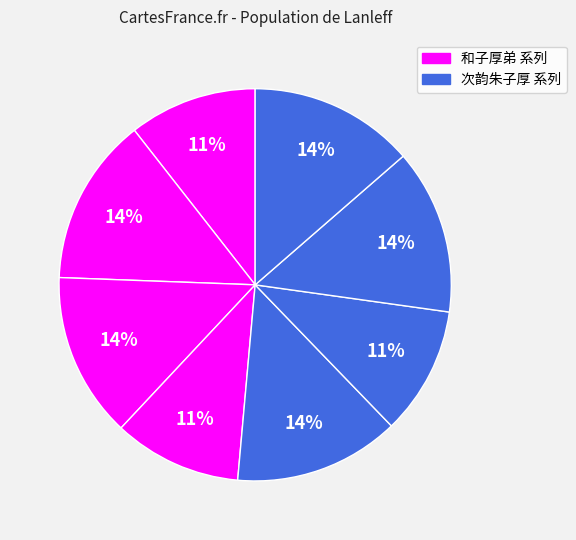

To the nearest percent, what is the difference between the largest and smallest slice percentages?

3%